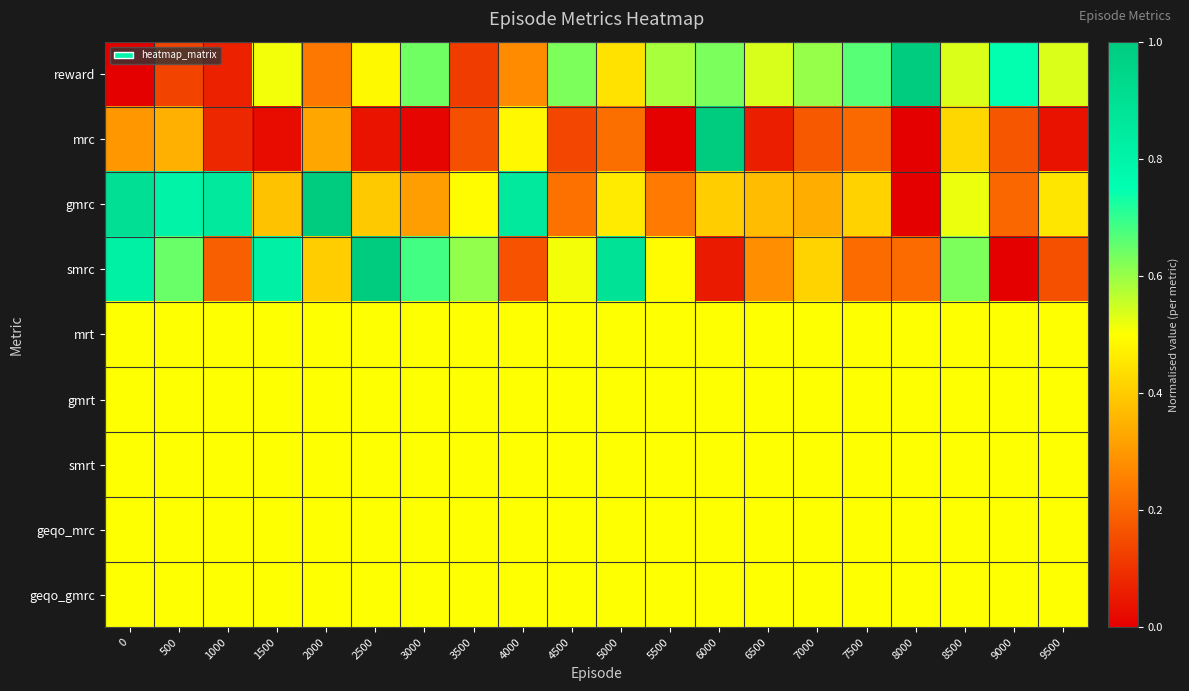

Reading right to left, what are all the values shown in this chart?

reward: 9500=0.5	9000=0.7	8500=0.5	8000=1.0	7500=0.7	7000=0.6	6500=0.5	6000=0.6	5500=0.6	5000=0.4	4500=0.6	4000=0.3	3500=0.1	3000=0.6	2500=0.5	2000=0.2	1500=0.5	1000=0.1	500=0.1	0=0.0
mrc: 9500=0.0	9000=0.2	8500=0.4	8000=0.0	7500=0.2	7000=0.2	6500=0.1	6000=1.0	5500=0.0	5000=0.2	4500=0.1	4000=0.5	3500=0.2	3000=0.0	2500=0.0	2000=0.3	1500=0.0	1000=0.1	500=0.3	0=0.3
gmrc: 9500=0.5	9000=0.2	8500=0.5	8000=0.0	7500=0.4	7000=0.3	6500=0.4	6000=0.4	5500=0.2	5000=0.5	4500=0.2	4000=0.9	3500=0.5	3000=0.3	2500=0.4	2000=1.0	1500=0.4	1000=0.9	500=0.8	0=0.9
smrc: 9500=0.2	9000=0.0	8500=0.6	8000=0.2	7500=0.2	7000=0.4	6500=0.3	6000=0.1	5500=0.5	5000=0.9	4500=0.5	4000=0.2	3500=0.6	3000=0.7	2500=1.0	2000=0.4	1500=0.8	1000=0.2	500=0.6	0=0.8
mrt: 9500=0.5	9000=0.5	8500=0.5	8000=0.5	7500=0.5	7000=0.5	6500=0.5	6000=0.5	5500=0.5	5000=0.5	4500=0.5	4000=0.5	3500=0.5	3000=0.5	2500=0.5	2000=0.5	1500=0.5	1000=0.5	500=0.5	0=0.5
gmrt: 9500=0.5	9000=0.5	8500=0.5	8000=0.5	7500=0.5	7000=0.5	6500=0.5	6000=0.5	5500=0.5	5000=0.5	4500=0.5	4000=0.5	3500=0.5	3000=0.5	2500=0.5	2000=0.5	1500=0.5	1000=0.5	500=0.5	0=0.5
smrt: 9500=0.5	9000=0.5	8500=0.5	8000=0.5	7500=0.5	7000=0.5	6500=0.5	6000=0.5	5500=0.5	5000=0.5	4500=0.5	4000=0.5	3500=0.5	3000=0.5	2500=0.5	2000=0.5	1500=0.5	1000=0.5	500=0.5	0=0.5
geqo_mrc: 9500=0.5	9000=0.5	8500=0.5	8000=0.5	7500=0.5	7000=0.5	6500=0.5	6000=0.5	5500=0.5	5000=0.5	4500=0.5	4000=0.5	3500=0.5	3000=0.5	2500=0.5	2000=0.5	1500=0.5	1000=0.5	500=0.5	0=0.5
geqo_gmrc: 9500=0.5	9000=0.5	8500=0.5	8000=0.5	7500=0.5	7000=0.5	6500=0.5	6000=0.5	5500=0.5	5000=0.5	4500=0.5	4000=0.5	3500=0.5	3000=0.5	2500=0.5	2000=0.5	1500=0.5	1000=0.5	500=0.5	0=0.5